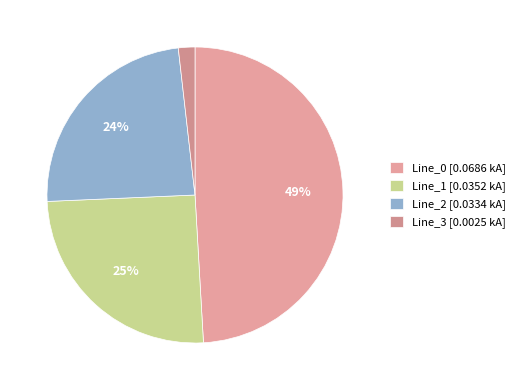

To the nearest percent, what percentage of the pie is Line_0?

49%